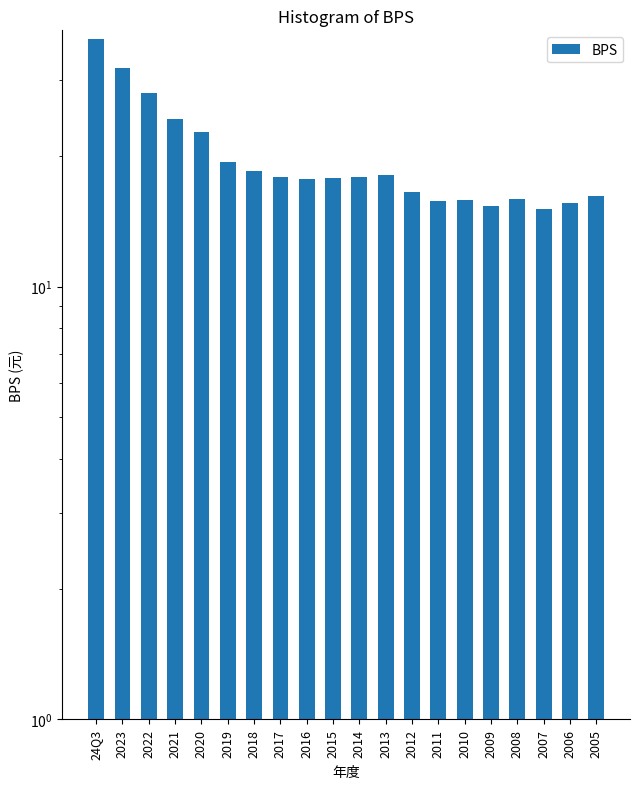

How many data points does each series have?

20